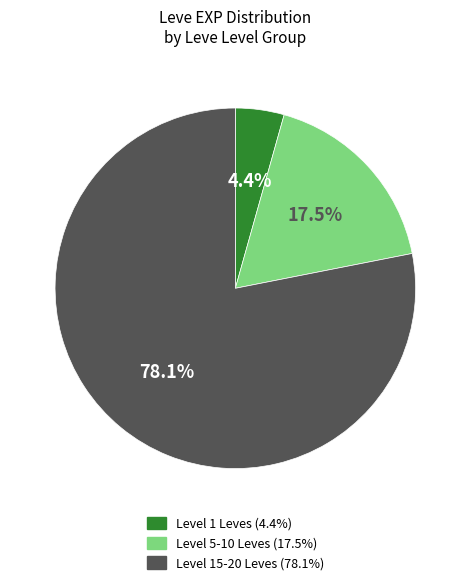

Does any single category account for the majority?

Yes